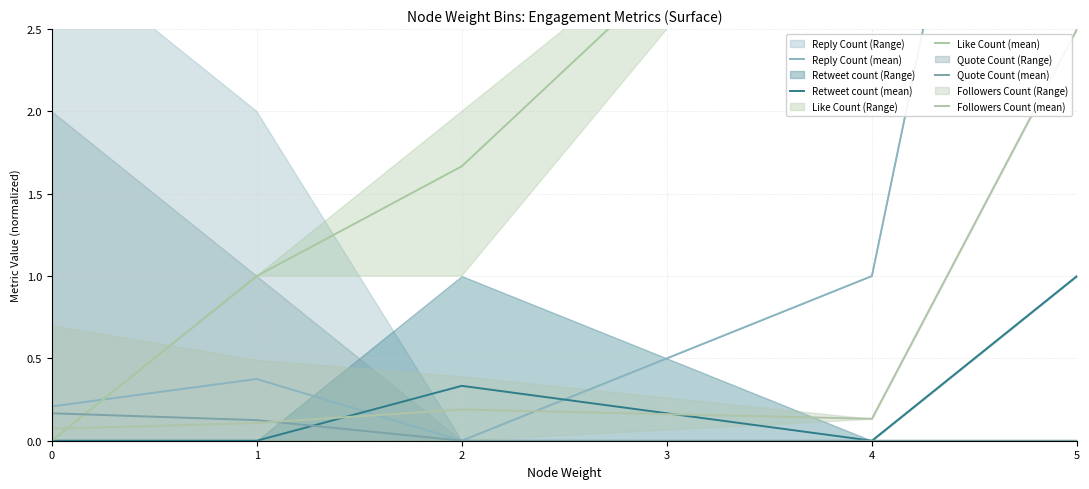

True or false: Quote Count (mean) has a value of 0.1 at 4.

False